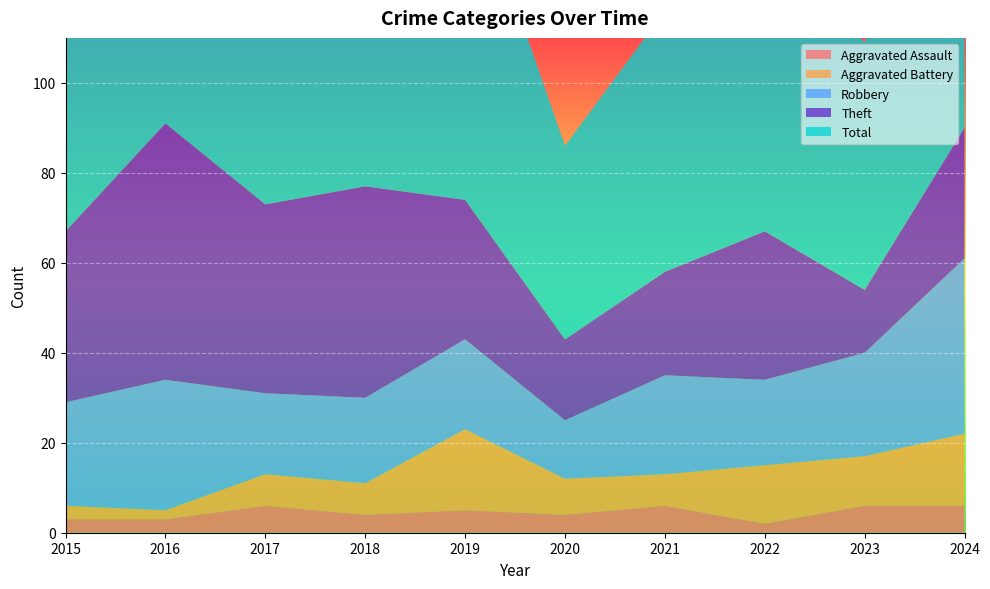

Reading left to right, list all the values displayed in this chart.

Aggravated Assault: 3	3	6	4	5	4	6	2	6	6
Aggravated Battery: 3	2	7	7	18	8	7	13	11	16
Robbery: 23	29	18	19	20	13	22	19	23	39
Theft: 38	57	42	47	31	18	23	33	14	29
Total: 67	91	73	79	76	43	58	69	55	91